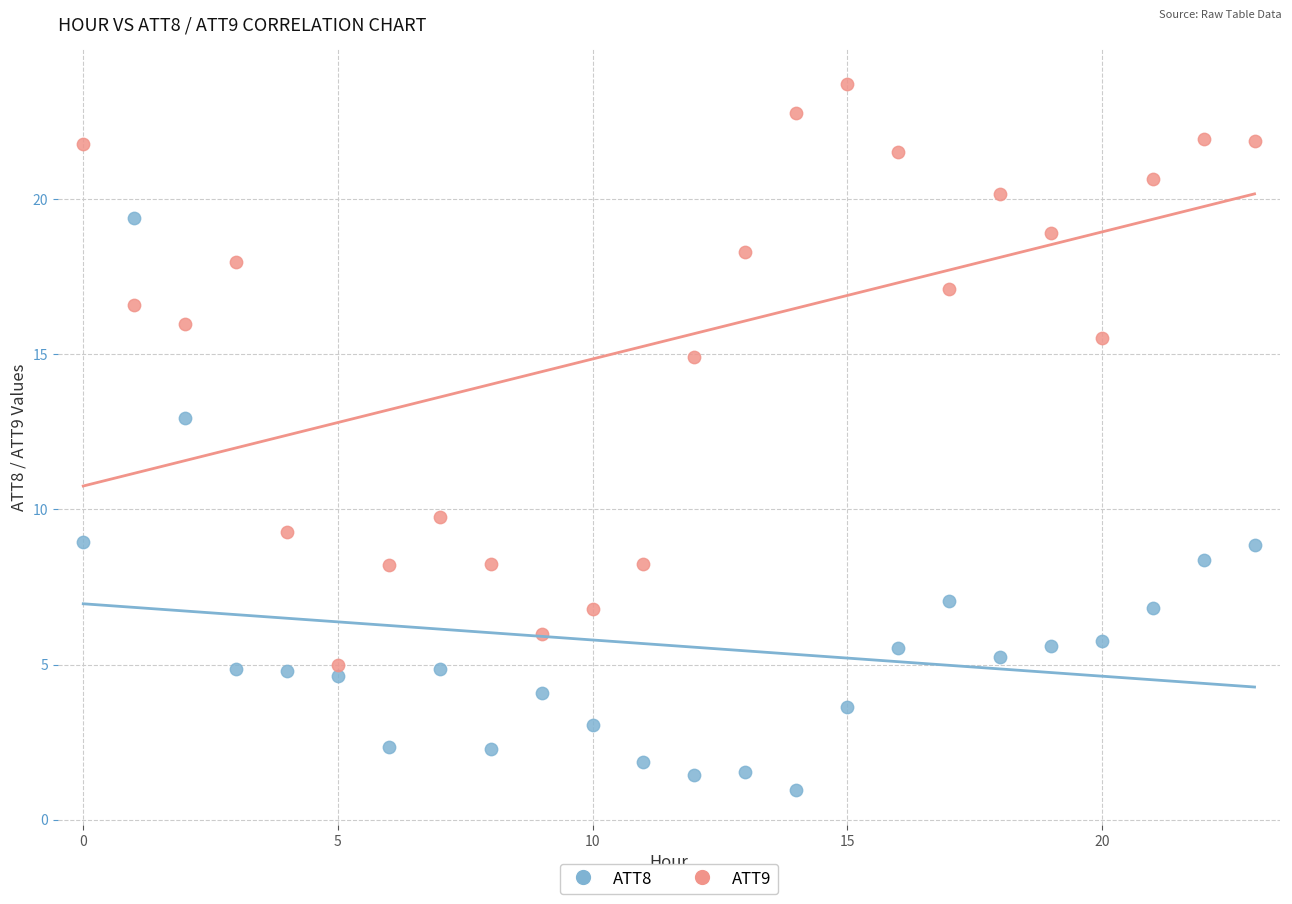

Across all data points, what is the range of Y values (max minus min)?

22.7